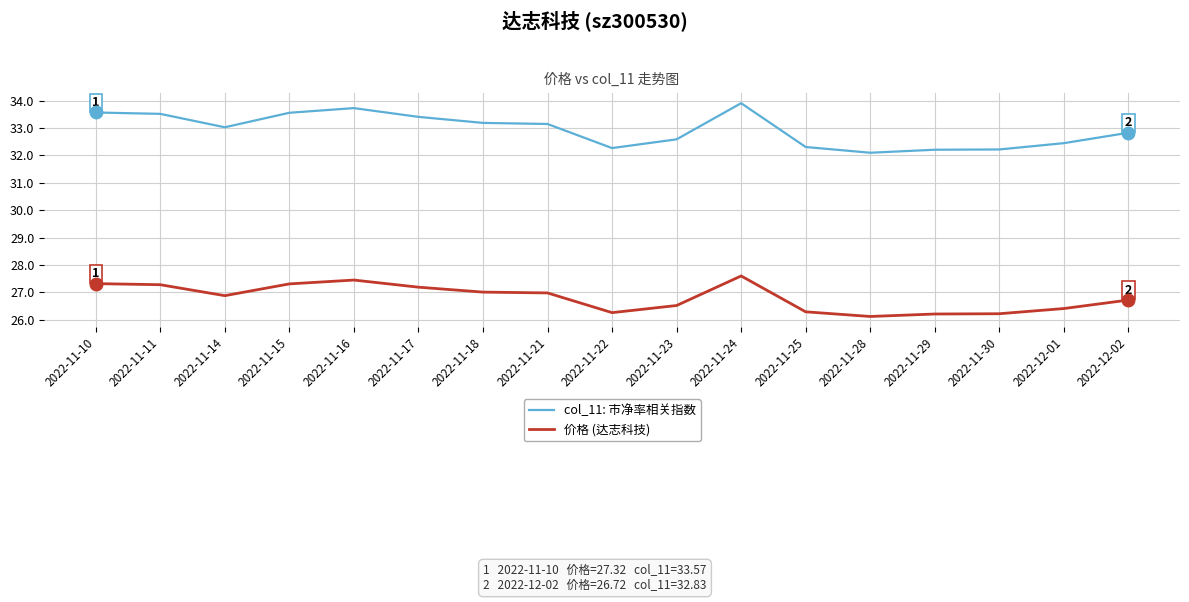

True or false: 价格 (达志科技) has a value of 17.9 at 2022-11-24.

False